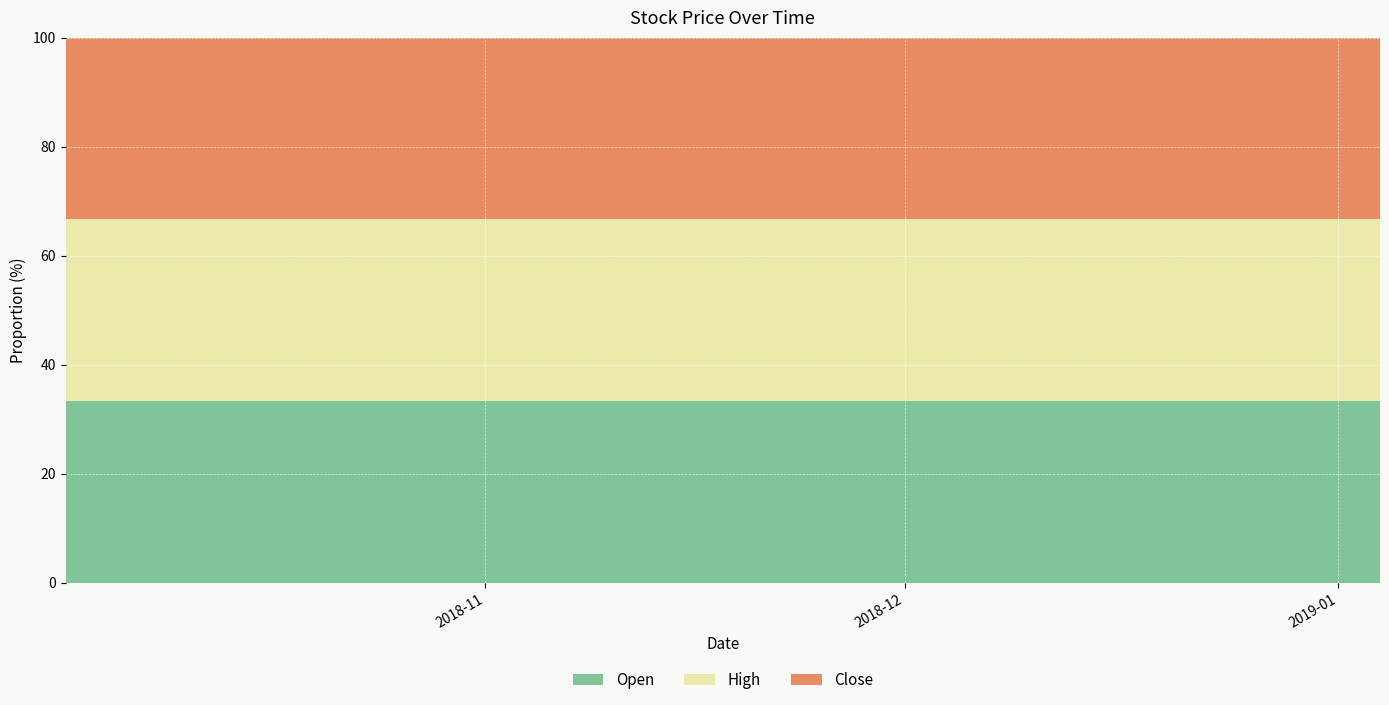

The Close series shows 134.9 at 2018-10-24. True or false?

True